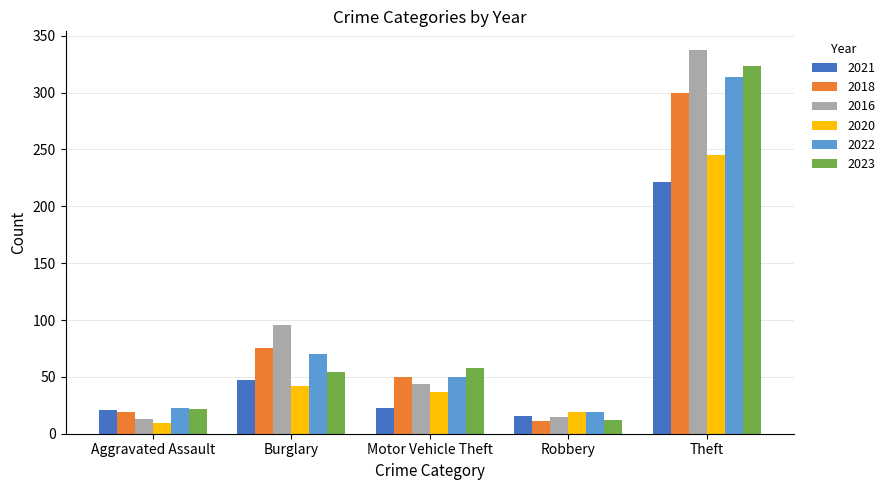

What is the average value of the 2018 series?

91